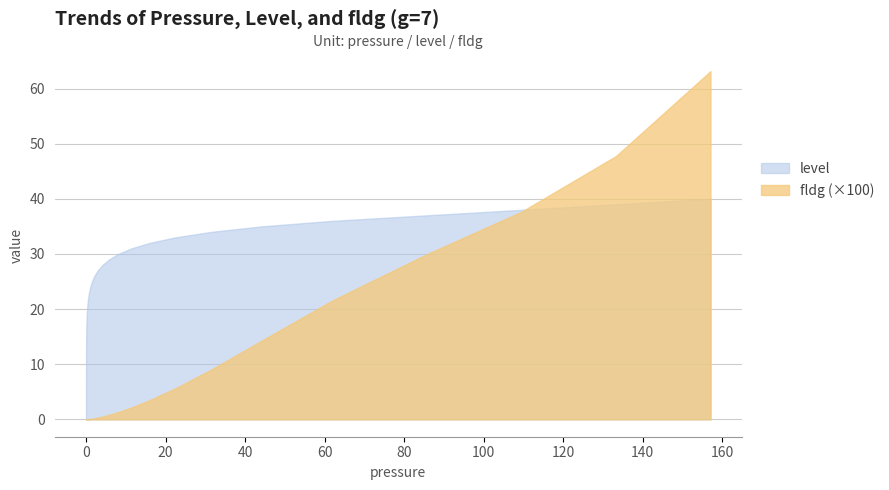

How many lines are shown in the chart?

2